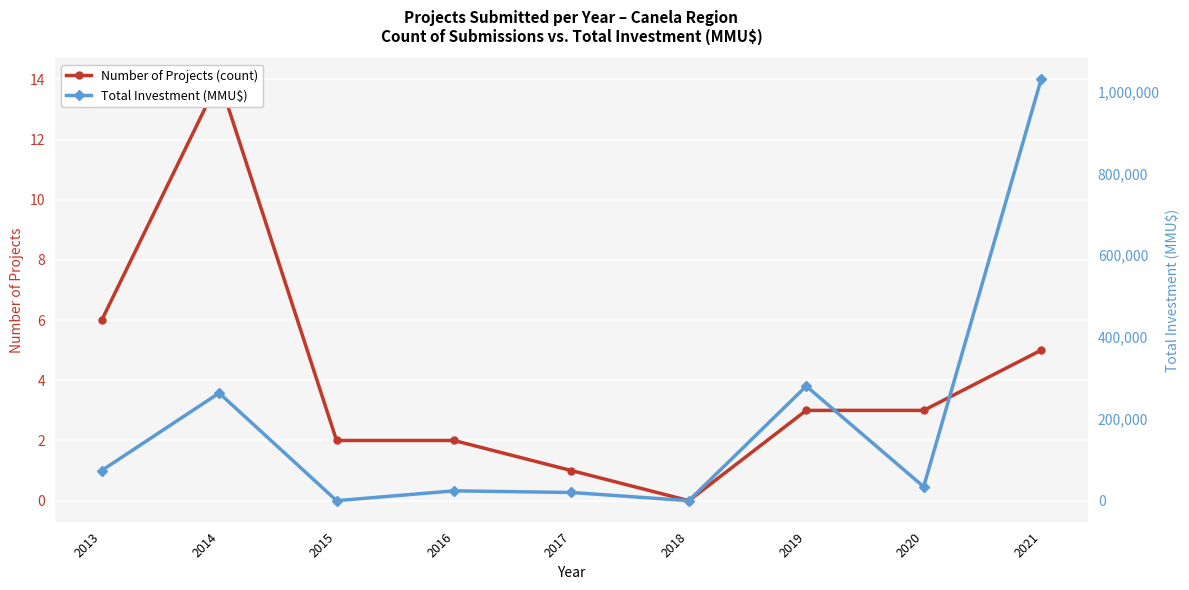

Which has a higher value, 2021 or 2016?

2021